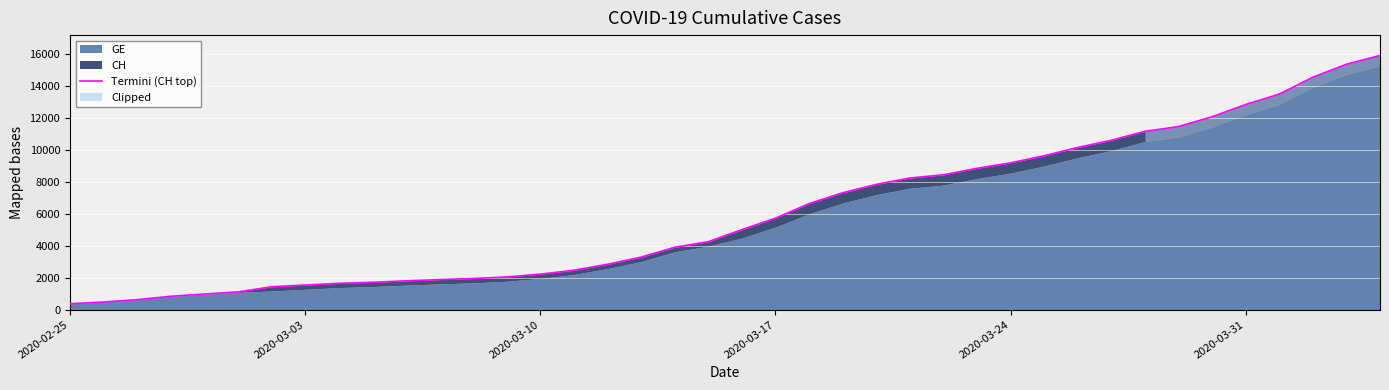

True or false: there are more than 1 points higher than both neighbors.

False